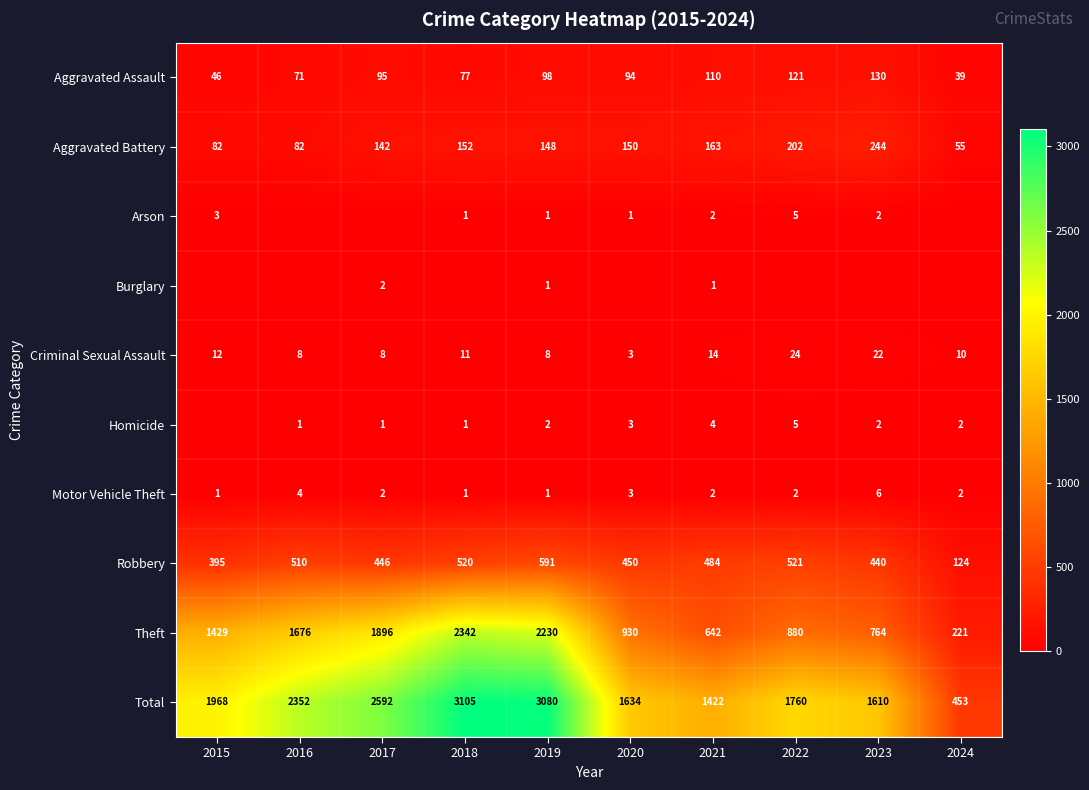

What is the difference between the maximum and minimum values in the Aggravated Battery series?

189